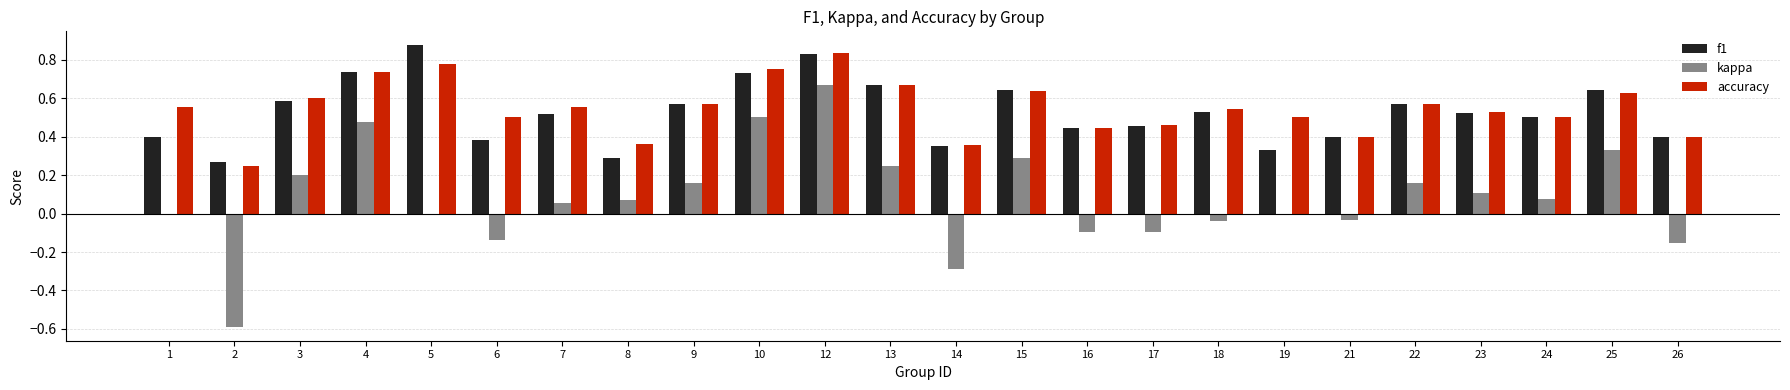

At which category is the sum across all series the highest?

12